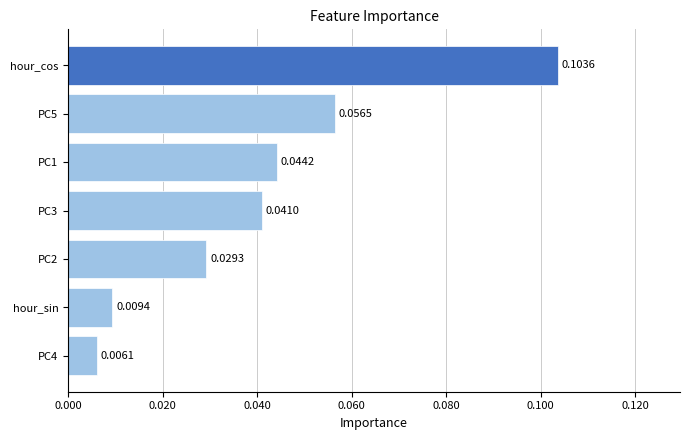

List the labels in order of value, largest first.

hour_cos, PC5, PC1, PC3, PC2, hour_sin, PC4